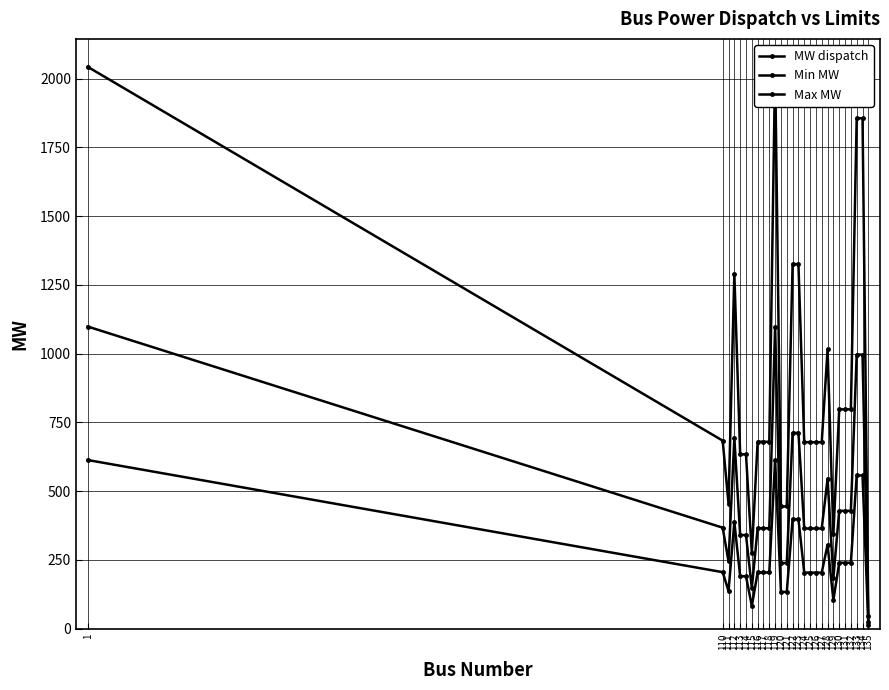

What is the minimum value shown in the chart?

13.7